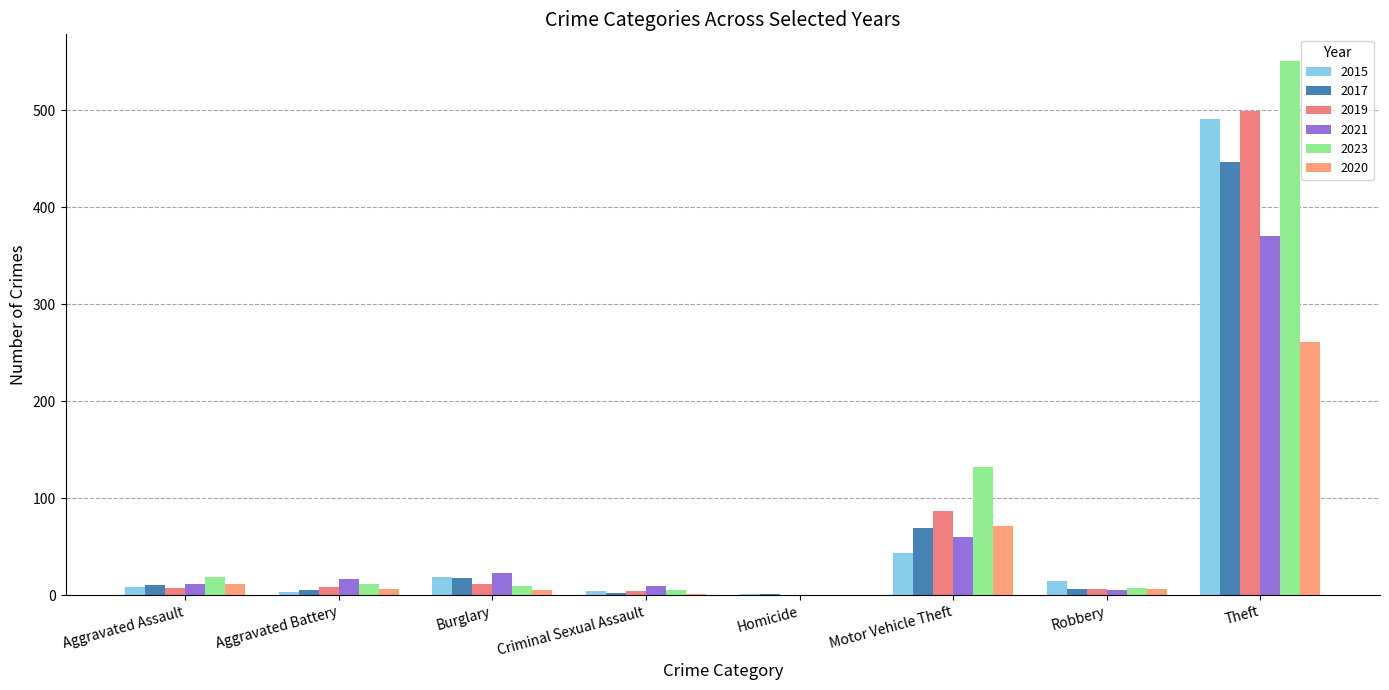

True or false: 2020 has a value of 5 at Burglary.

True